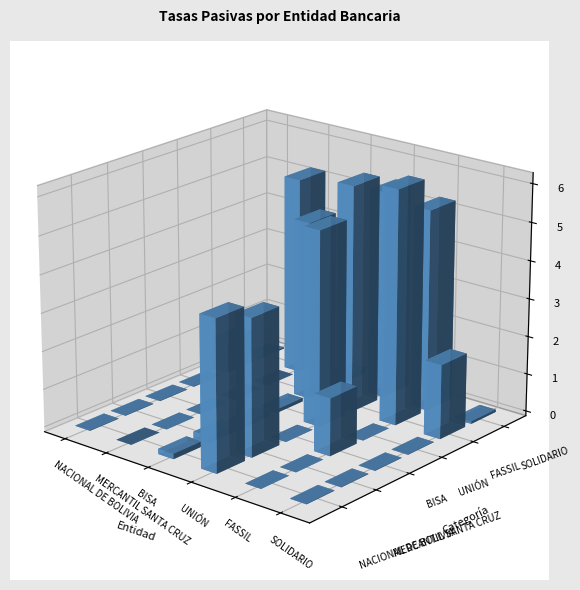

Rank the series at SOLIDARIO from lowest to highest value.

BISA, NACIONAL DE BOLIVIA, UNIÓN, MERCANTIL SANTA CRUZ, SOLIDARIO, FASSIL